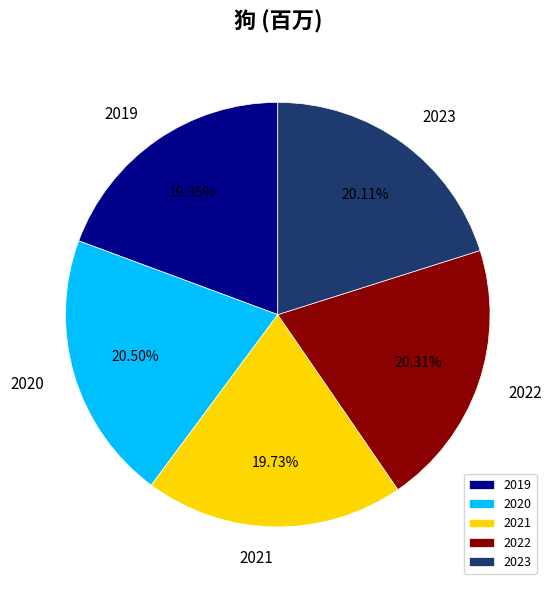

True or false: 2022 accounts for 20% of the total.

True